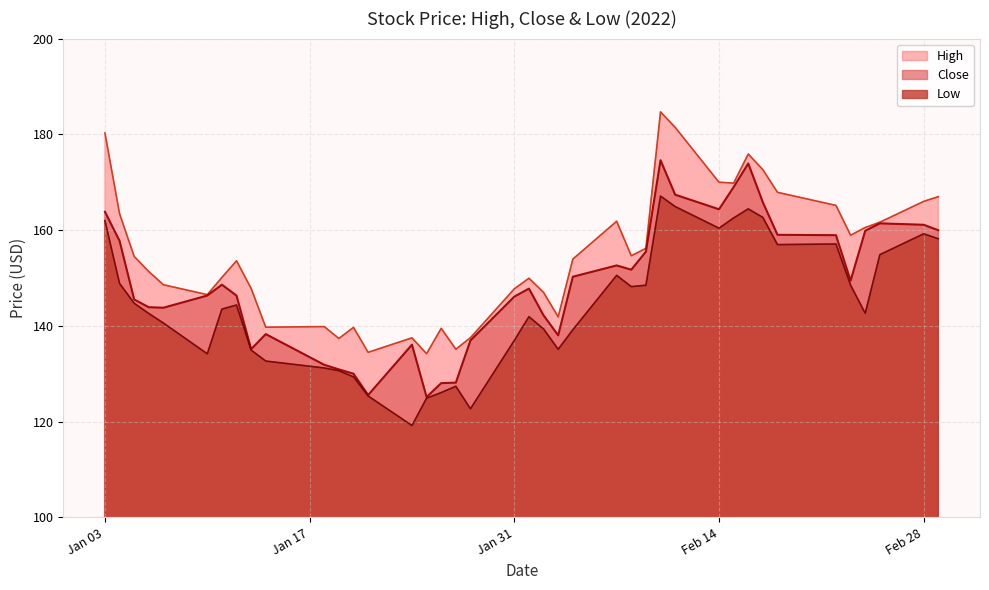

True or false: High and Low intersect in this chart.

False